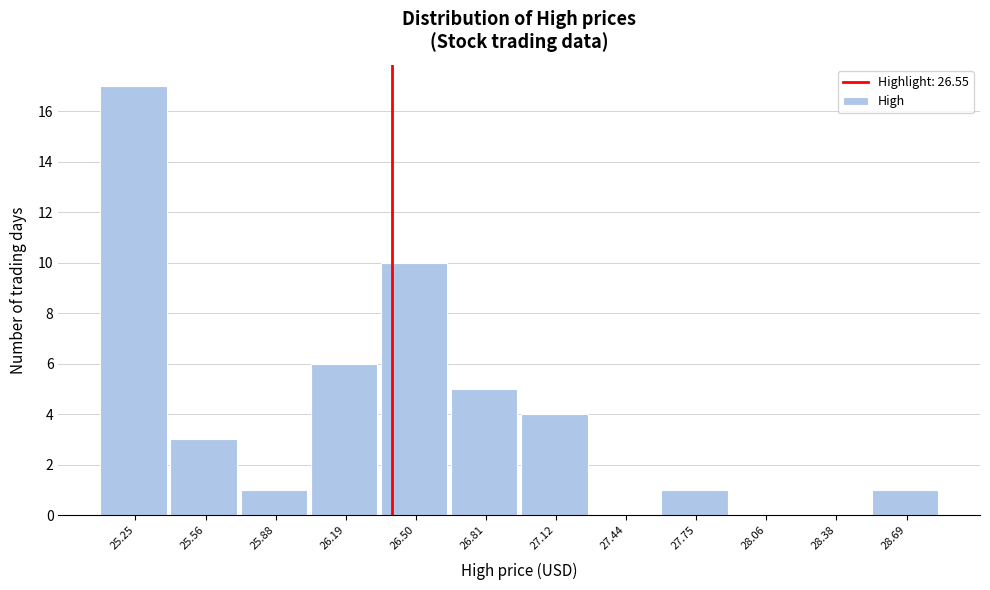

Reading left to right, what are all the values shown in this chart?

25.25=17	25.56=3	25.88=1	26.19=6	26.50=10	26.81=5	27.12=4	27.44=0	27.75=1	28.06=0	28.38=0	28.69=1